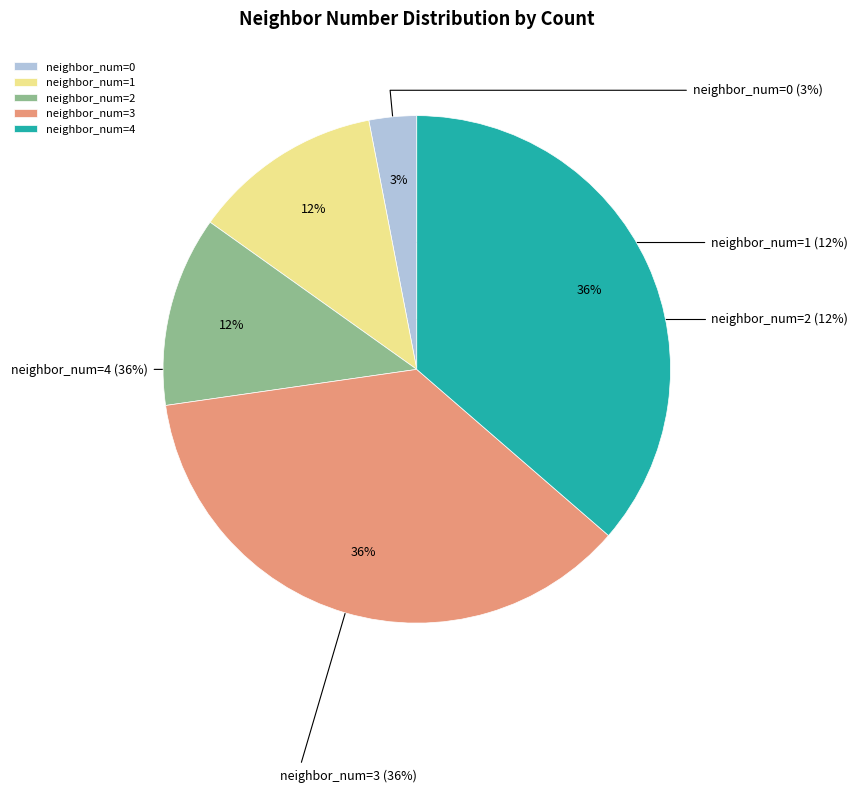

True or false: 2 accounts for 15% of the total.

False